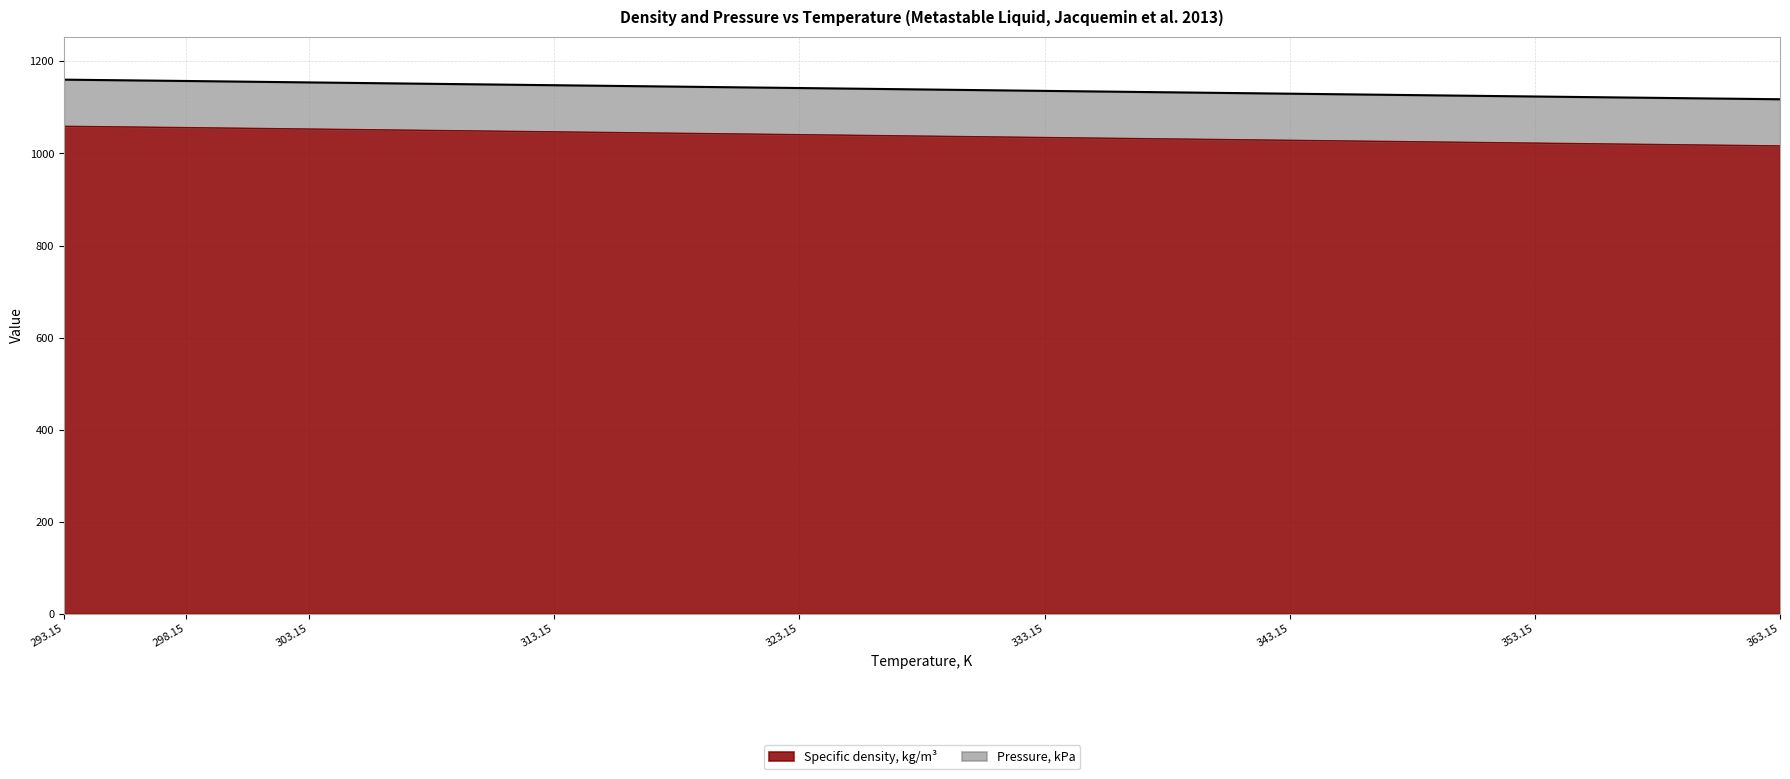

Is it true that the value at 363.15 is 1707.9?

False